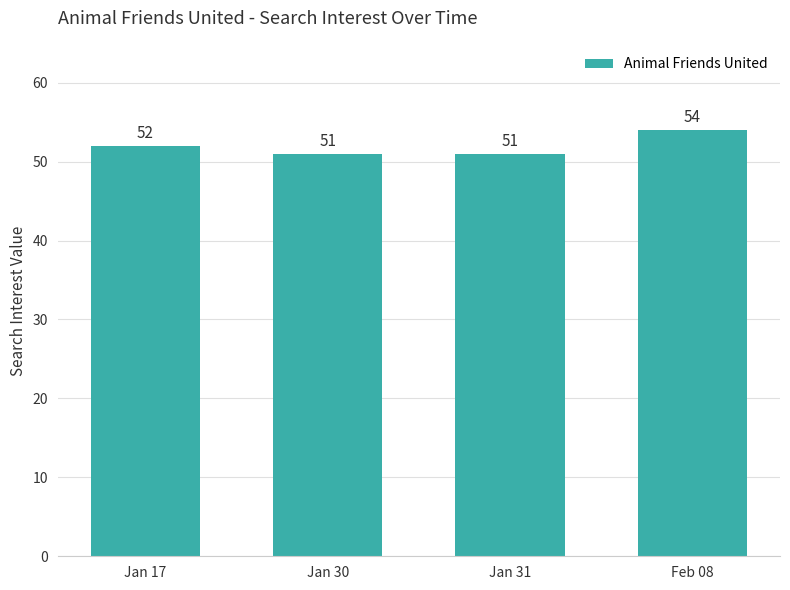

Is it true that the value at Feb 08 is 54?

True